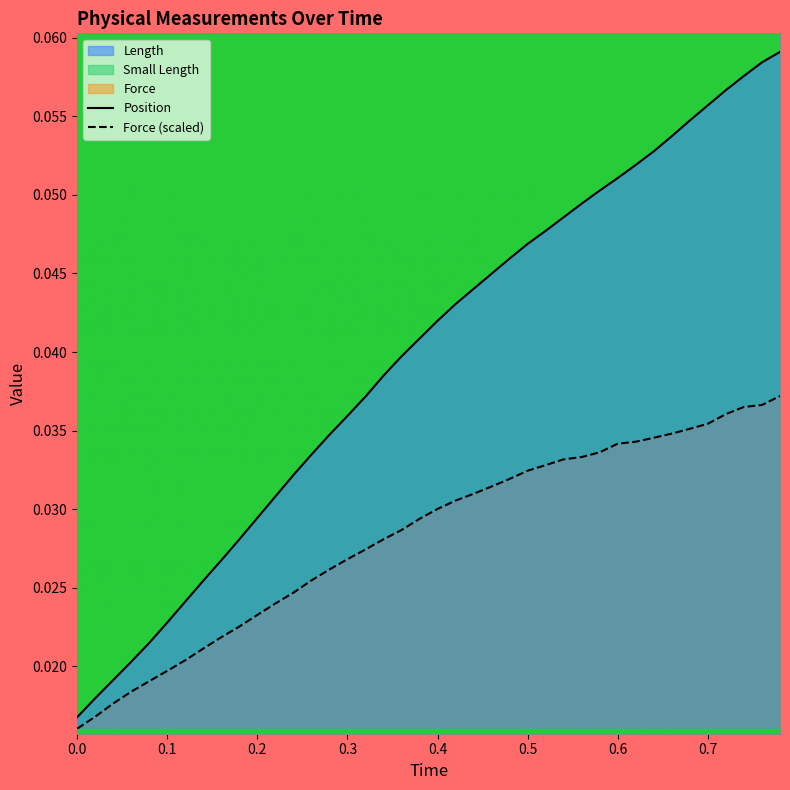

Is it true that Length equals 0.0 at 31?

False